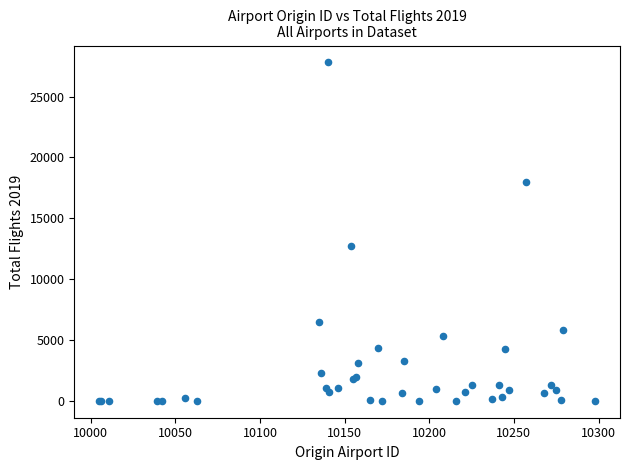

What Y value in the scatter plot is closest to 13903?

12759